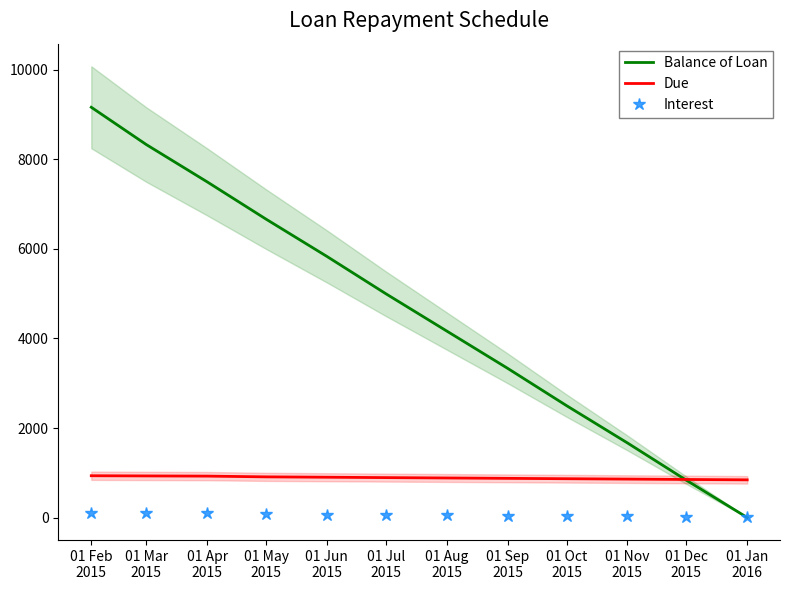

What is the label of the 8th point from the right?

01 Jun
2015